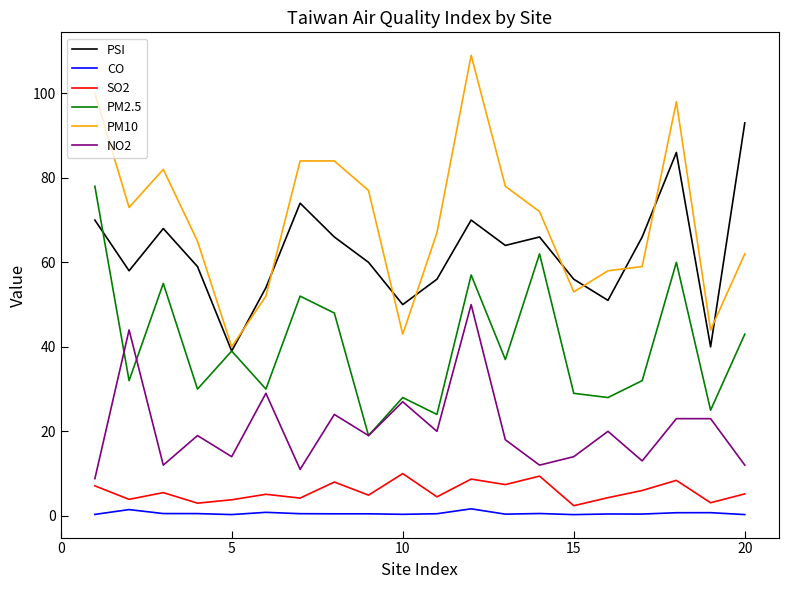

Which series has the widest spread of values?

PM10